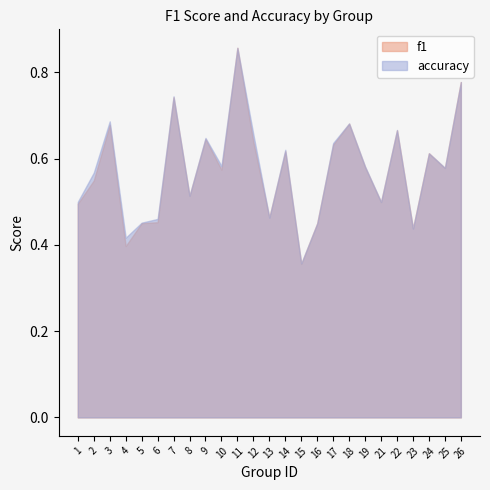

Reading left to right, transcribe all the data shown in this chart.

f1: 1=0.5	2=0.5	3=0.7	4=0.4	5=0.5	6=0.5	7=0.7	8=0.5	9=0.6	10=0.6	11=0.9	12=0.6	13=0.5	14=0.6	15=0.4	16=0.5	17=0.6	18=0.7	19=0.6	21=0.5	22=0.7	23=0.4	24=0.6	25=0.6	26=0.8
accuracy: 1=0.5	2=0.6	3=0.7	4=0.4	5=0.5	6=0.5	7=0.7	8=0.5	9=0.6	10=0.6	11=0.9	12=0.7	13=0.5	14=0.6	15=0.4	16=0.5	17=0.6	18=0.7	19=0.6	21=0.5	22=0.7	23=0.4	24=0.6	25=0.6	26=0.8